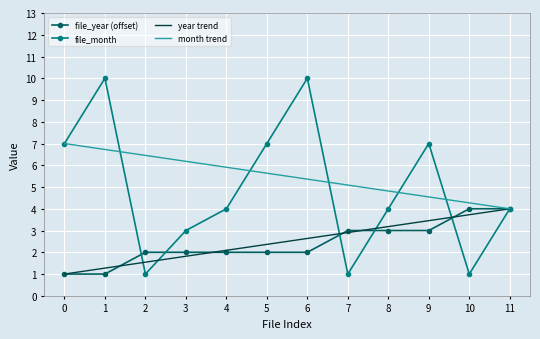

Read the file_year (offset) value at 9.

3